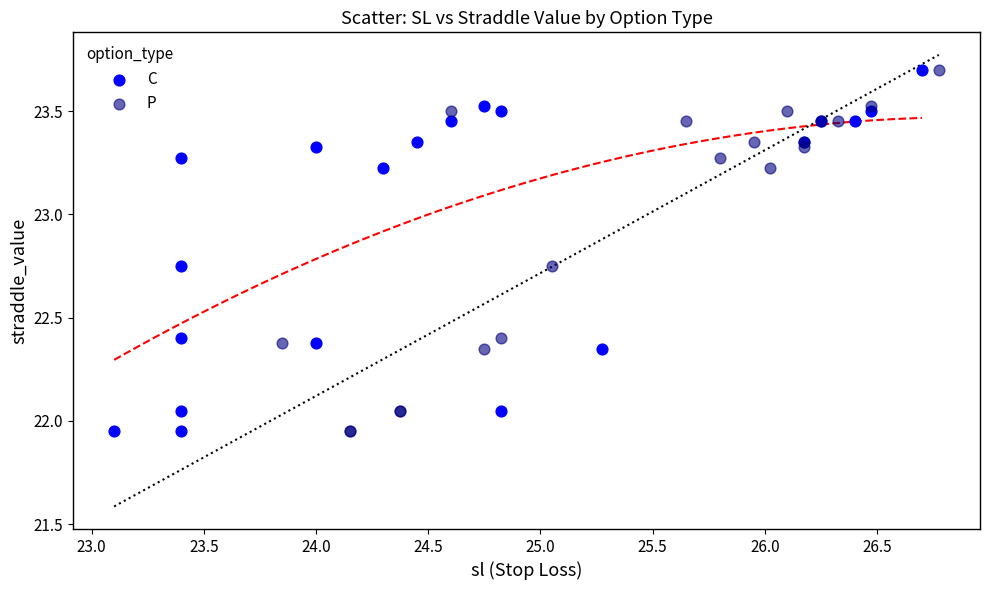

What are all the series names shown in the legend?

C, P